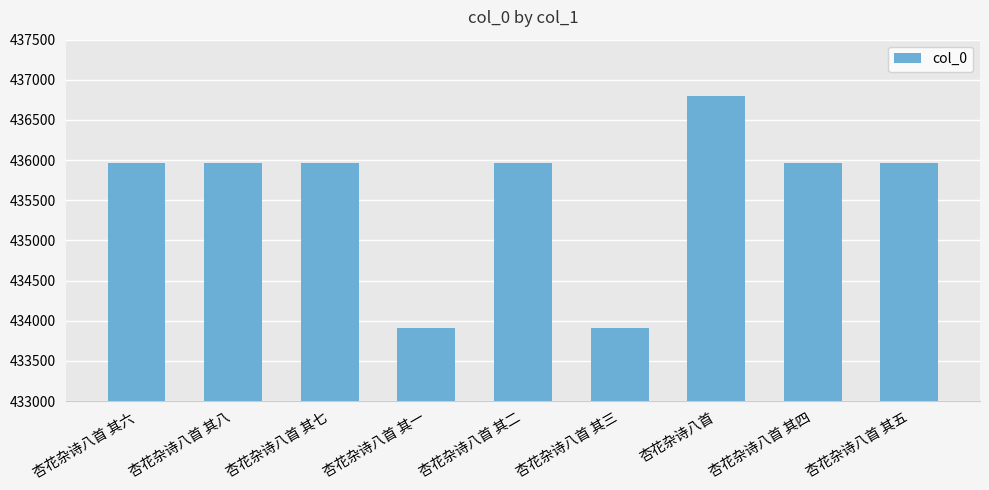

Are the bars grouped side by side (vs. stacked)?

No